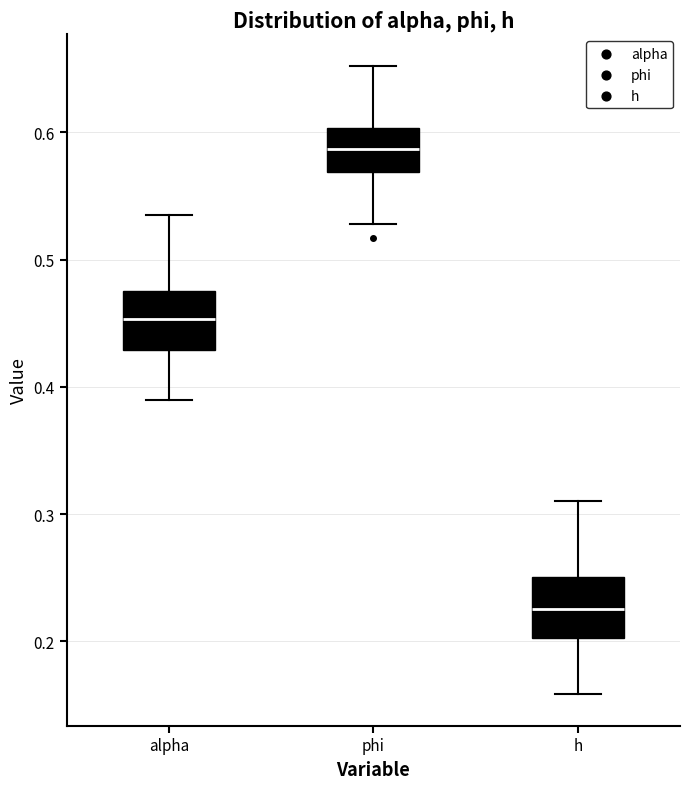

Which box has the lowest median line?

h